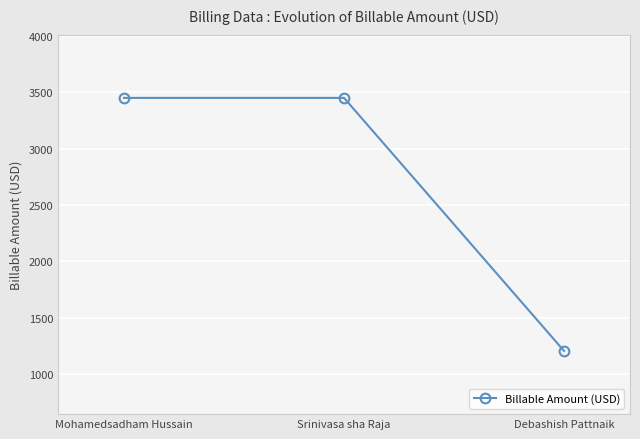

The chart shows a value of 755.3 at Debashish Pattnaik. True or false?

False